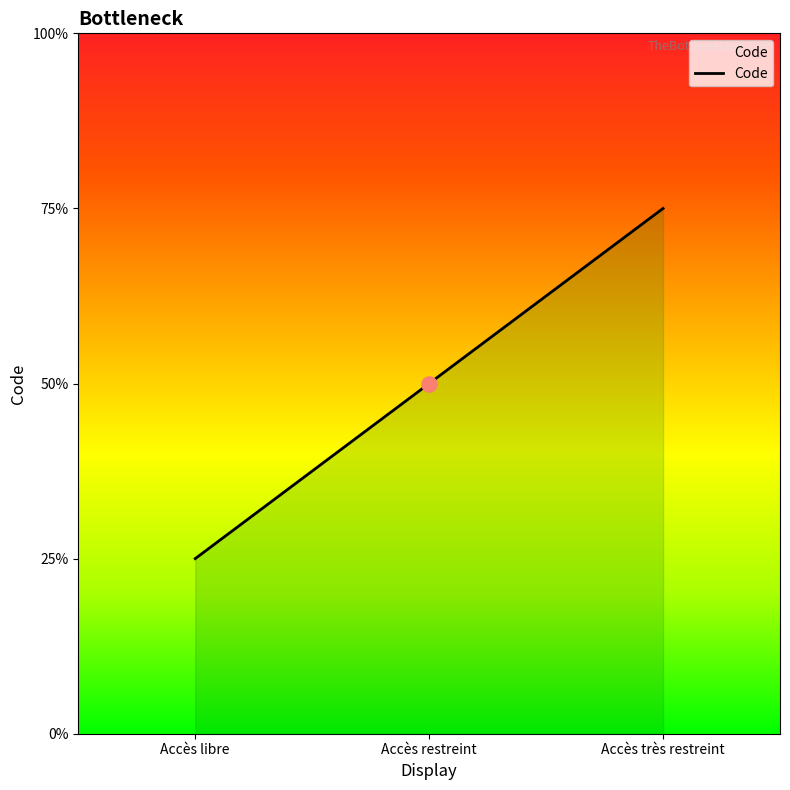

Approximately how many times larger is the value at Accès restreint compared to Accès très restreint?

0.7